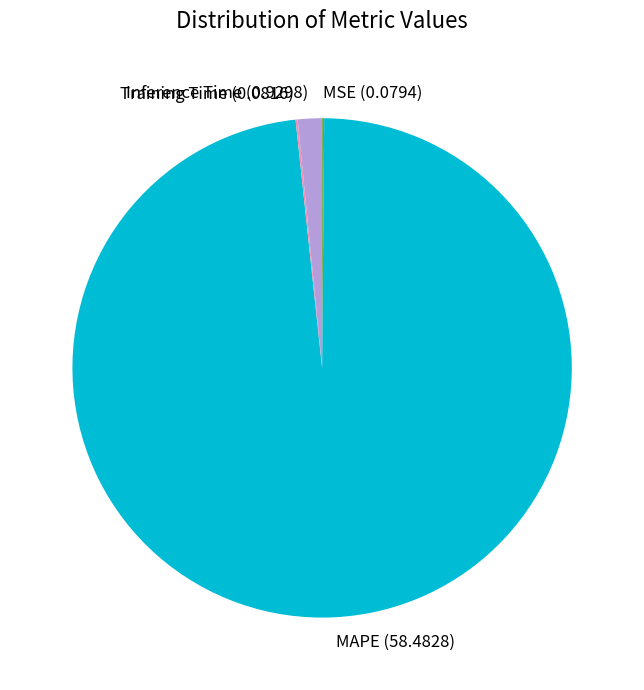

True or false: Inference Time accounts for 16% of the total.

False